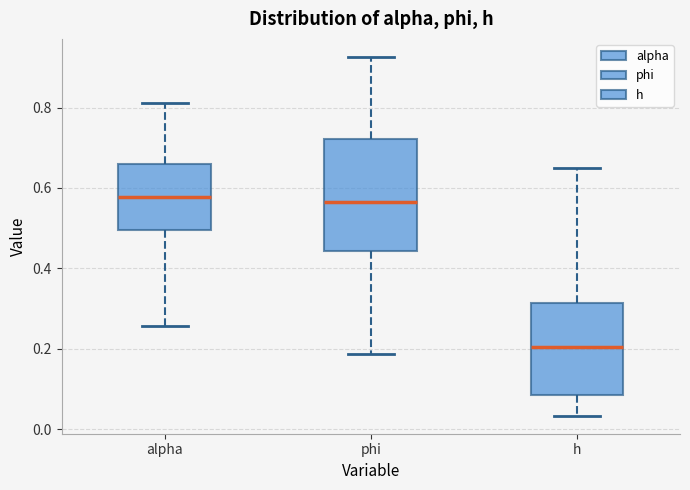

Comparing the boxes themselves (not the whiskers), which one is the tallest?

phi